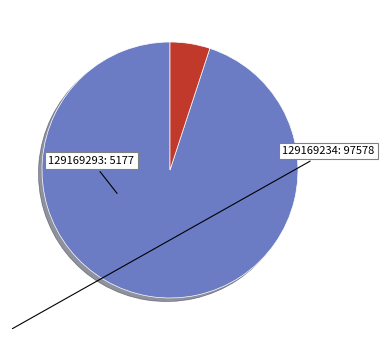

Is there a majority slice in this chart?

Yes